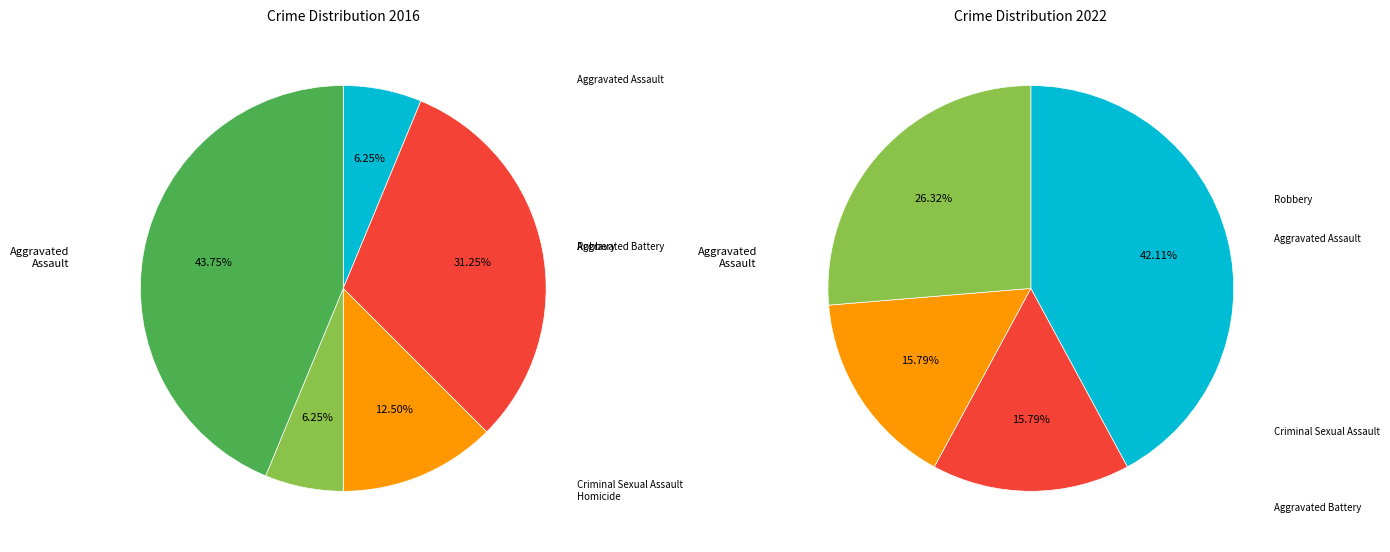

How many segments does this pie chart have?

5